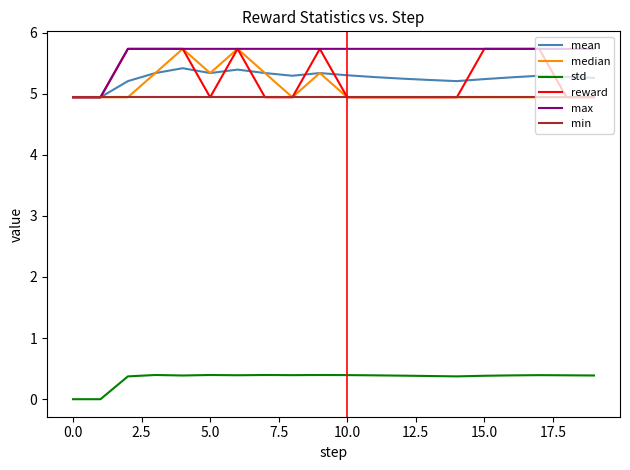

What is the maximum value shown in the chart?

5.7